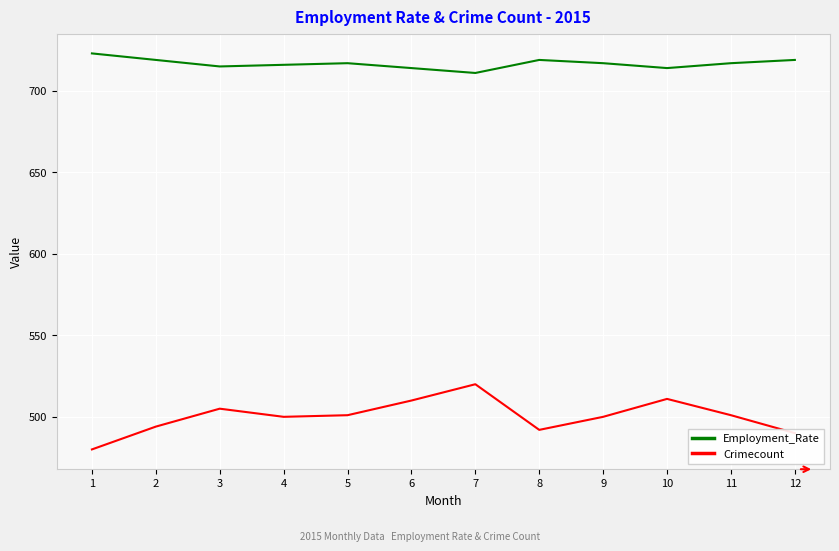

Rank the series by their average value, from highest to lowest.

Employment_Rate, Crimecount